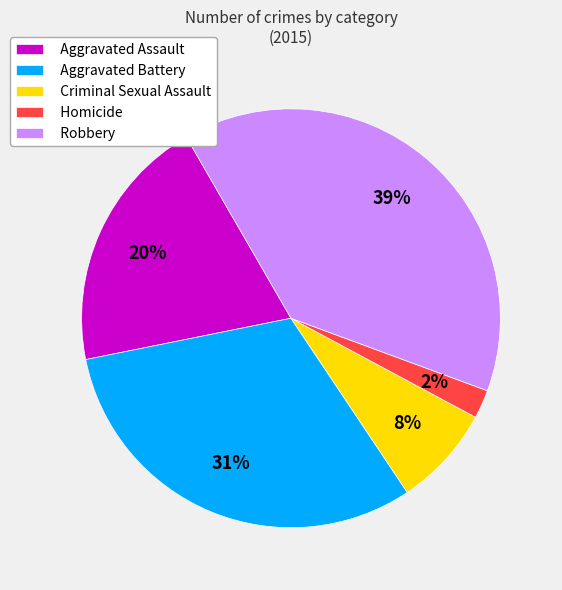

How many segments does this pie chart have?

5